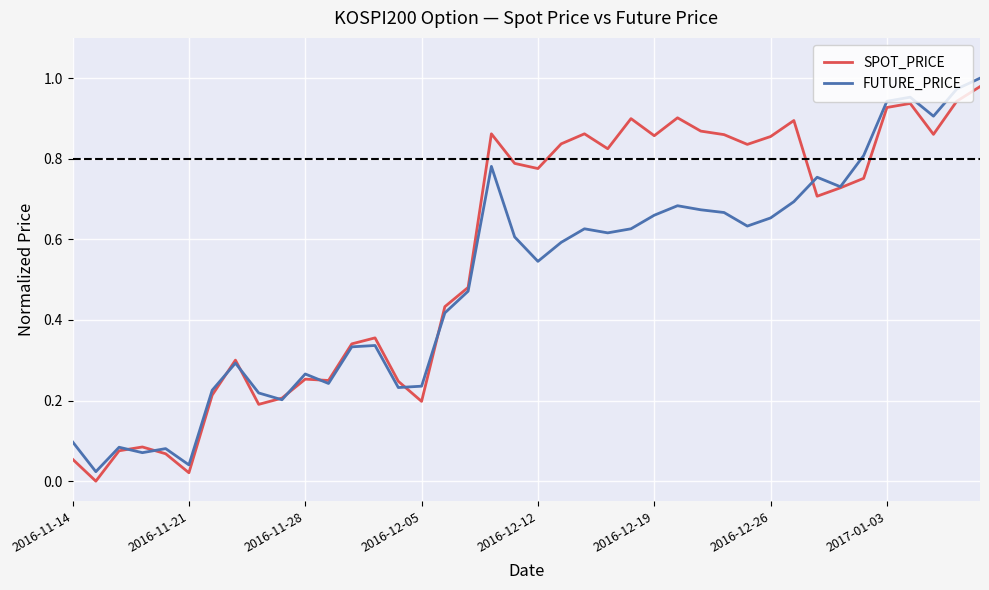

Rank the series by their average value, from lowest to highest.

FUTURE_PRICE, SPOT_PRICE